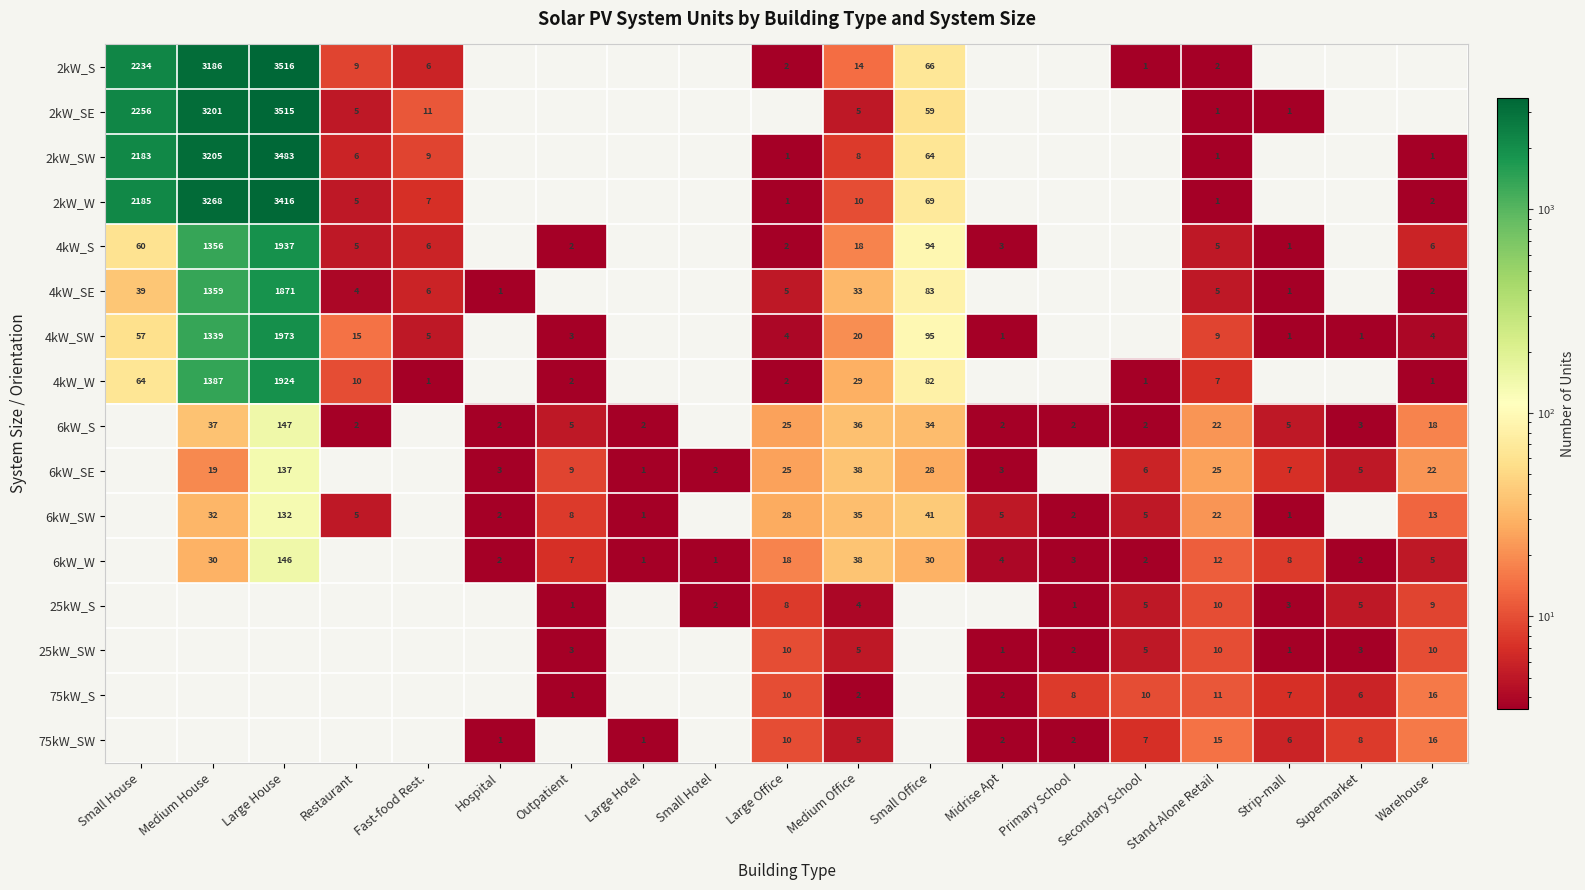

The value of 6kW_SE at Warehouse is 22. True or false?

True